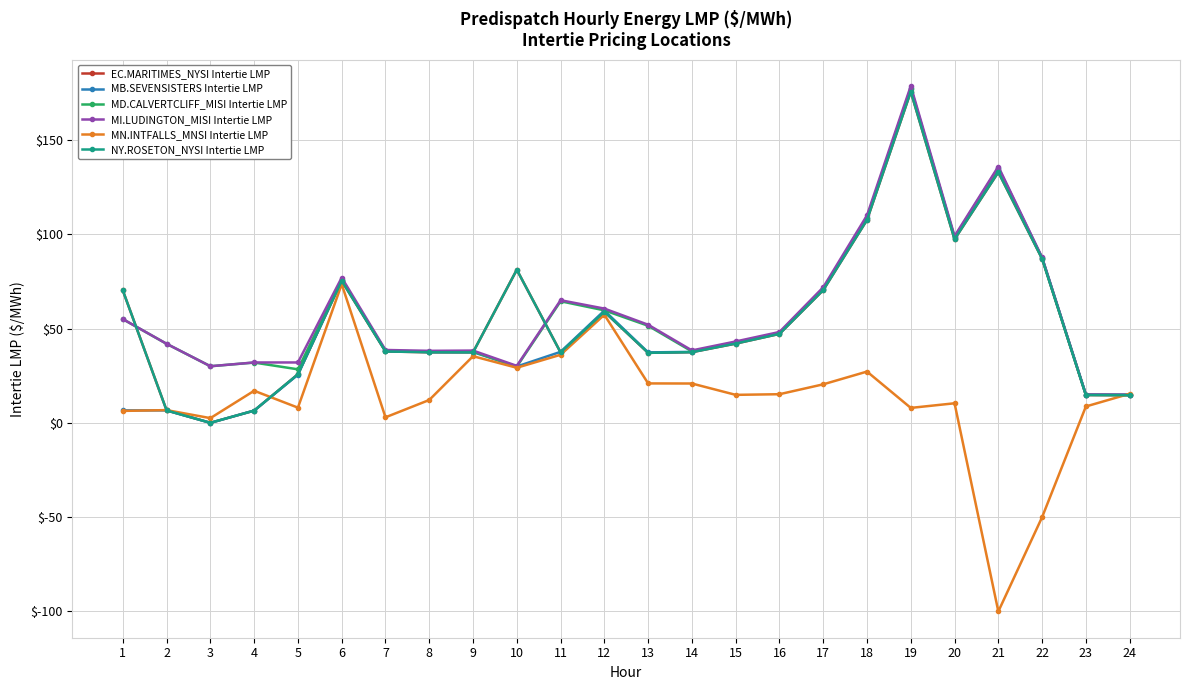

At which label does EC.MARITIMES_NYSI Intertie LMP first exceed 42?

1